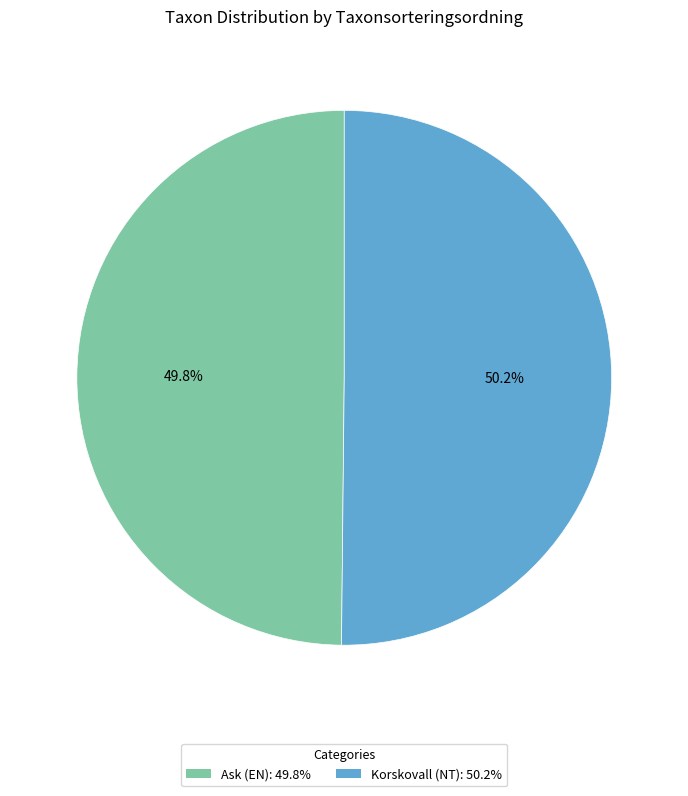

To the nearest percent, what portion does Korskovall (NT) represent?

50%